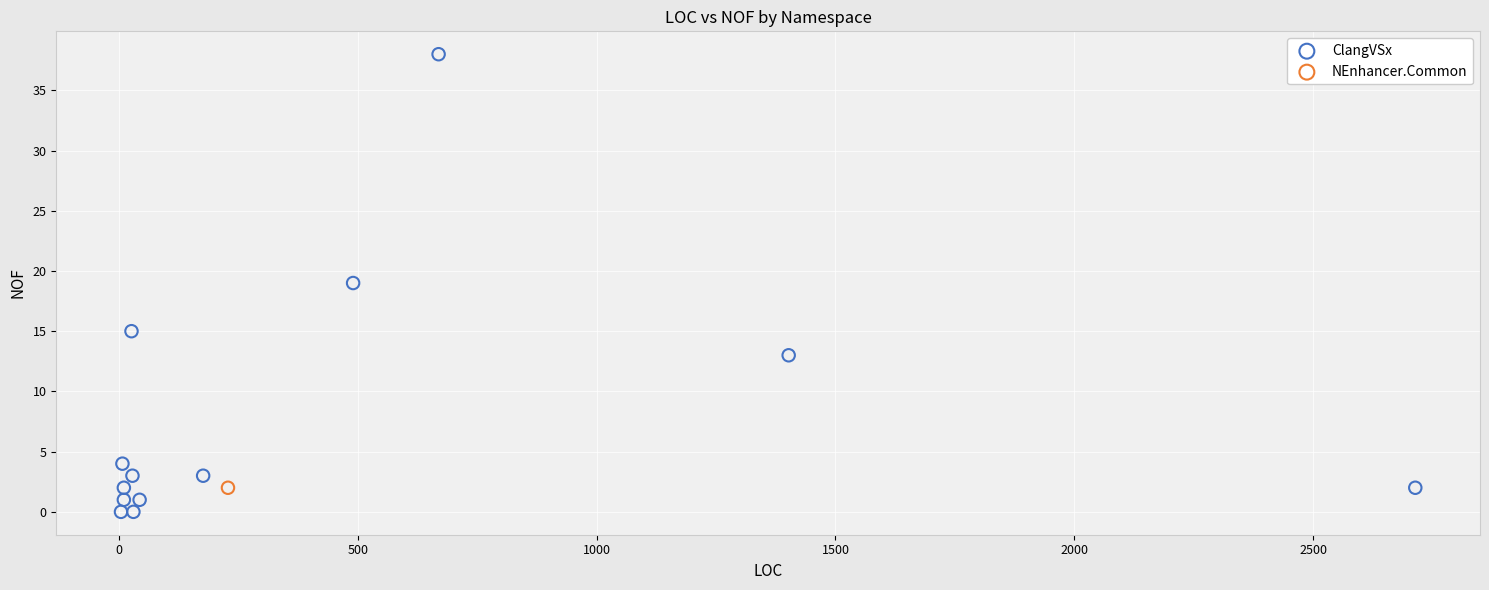

What are all the series names shown in the legend?

ClangVSx, NEnhancer.Common